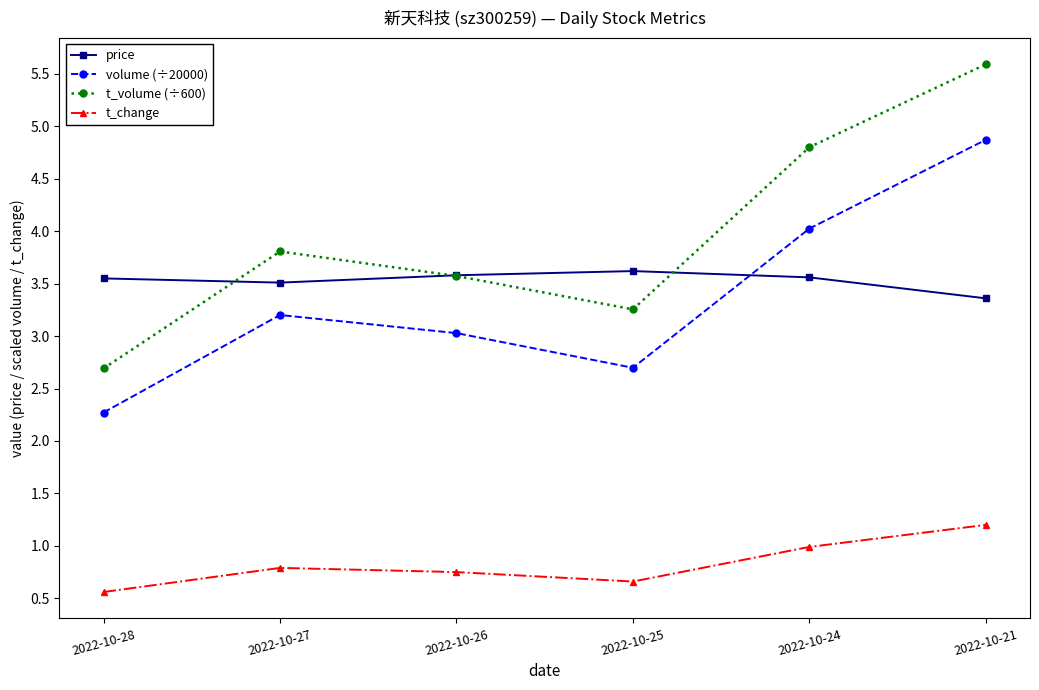

What is the difference between the maximum and minimum values in the price series?

0.3